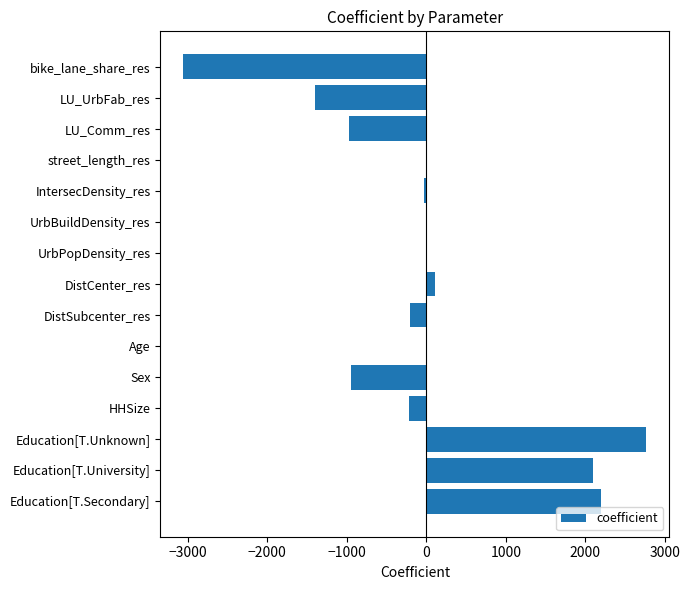

What is the sum of all values?

321.5